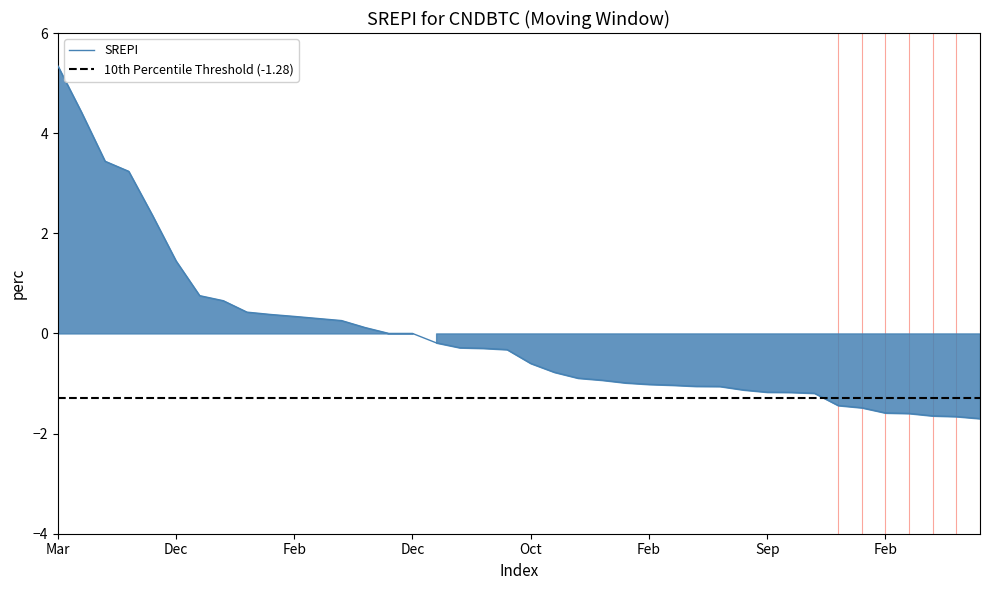

True or false: the data shows -0.9 at 23.

True